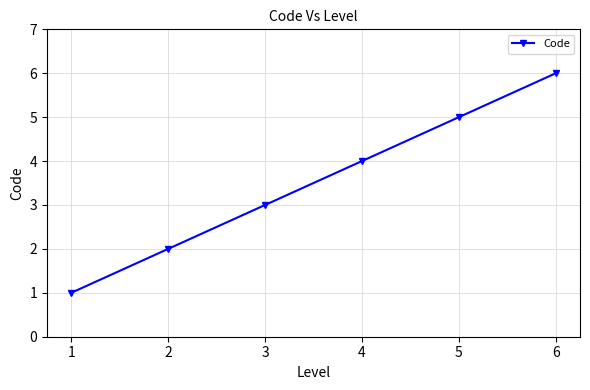

How many values are between 2 and 5?

4